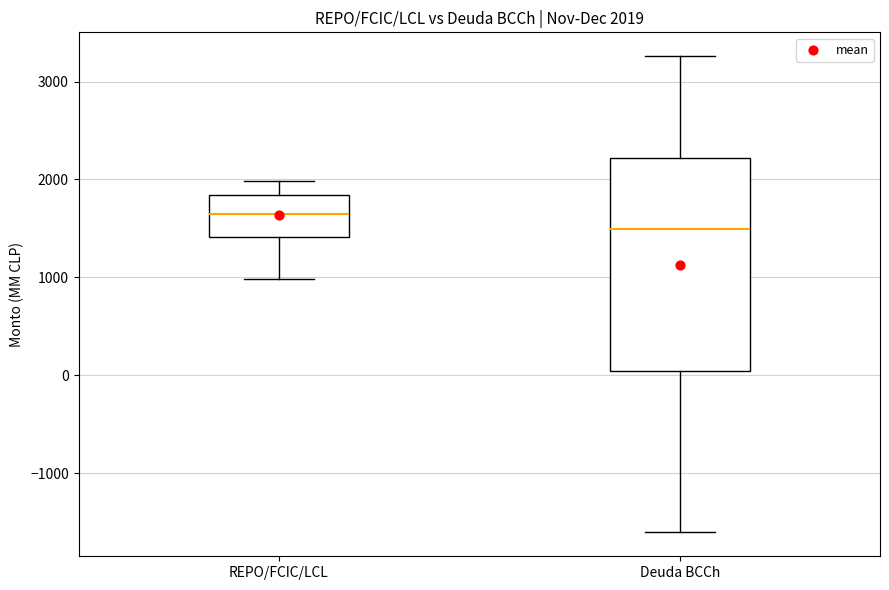

Which box has the lowest median line?

Deuda BCCh